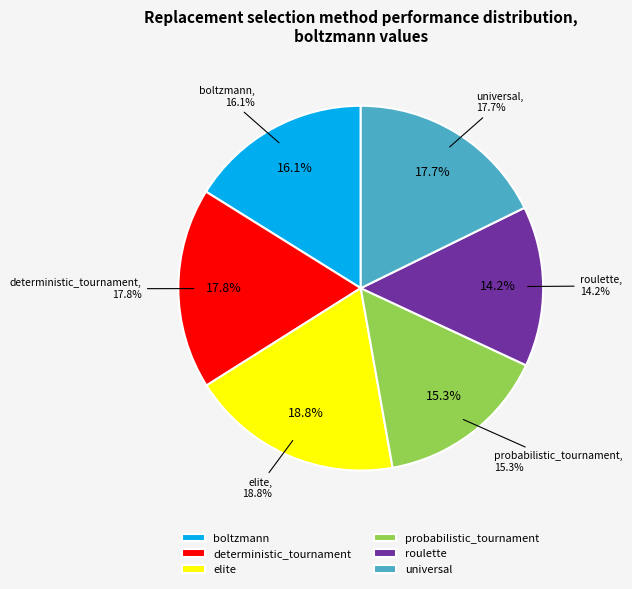

Is it true that roulette is 20% of the pie?

False